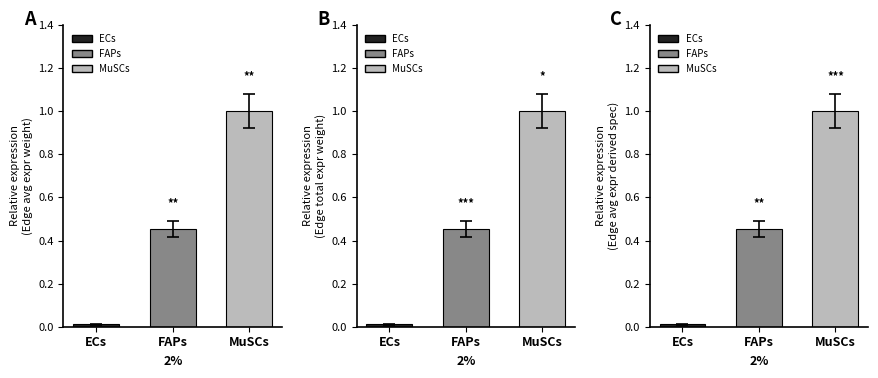

The Edge total expr weight series shows 0.0 at ECs. True or false?

False